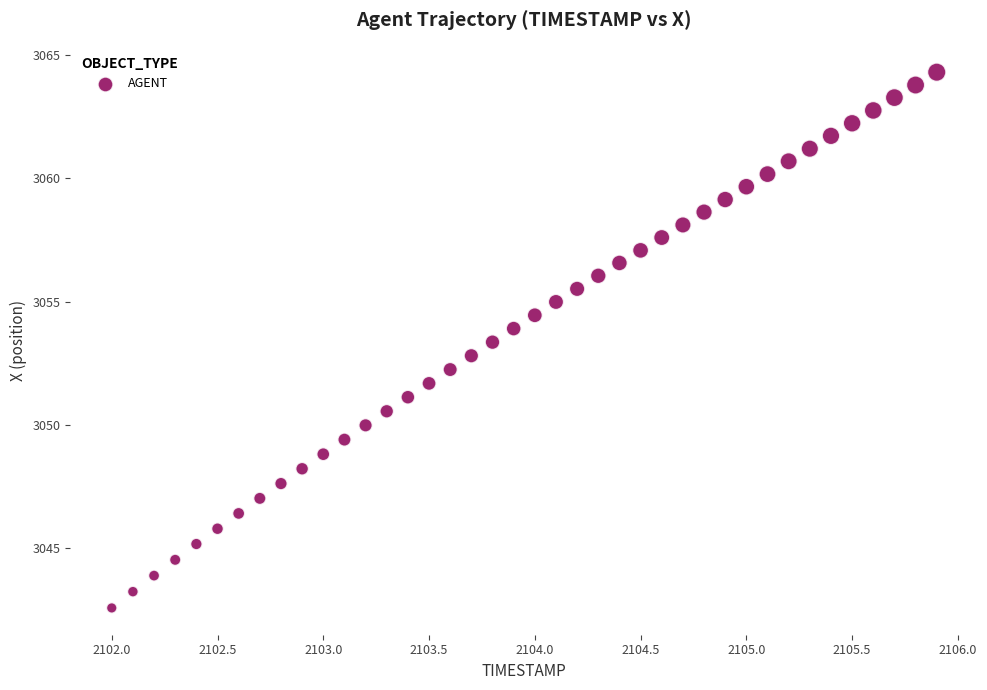

What is the range of Y values (max minus min)?

21.7